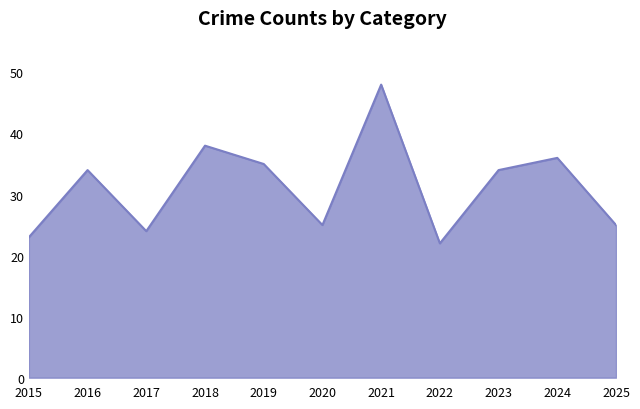

Reading left to right, list all the values displayed in this chart.

2015=23	2016=34	2017=24	2018=38	2019=35	2020=25	2021=48	2022=22	2023=34	2024=36	2025=25